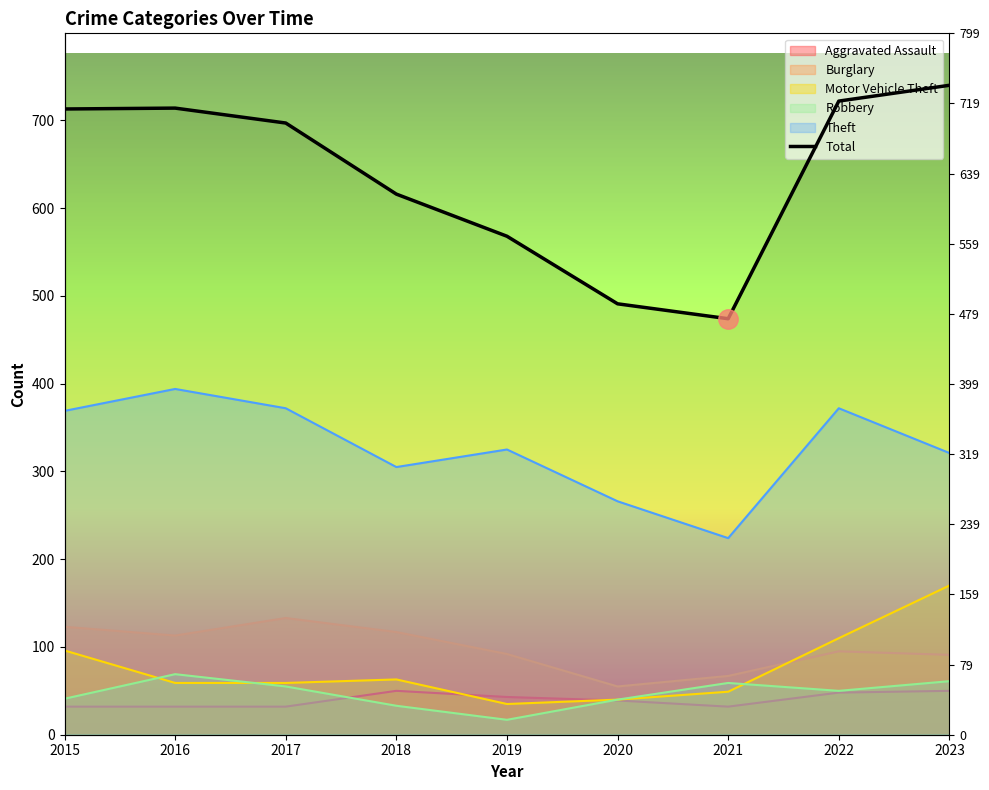

How many lines are shown in the chart?

1